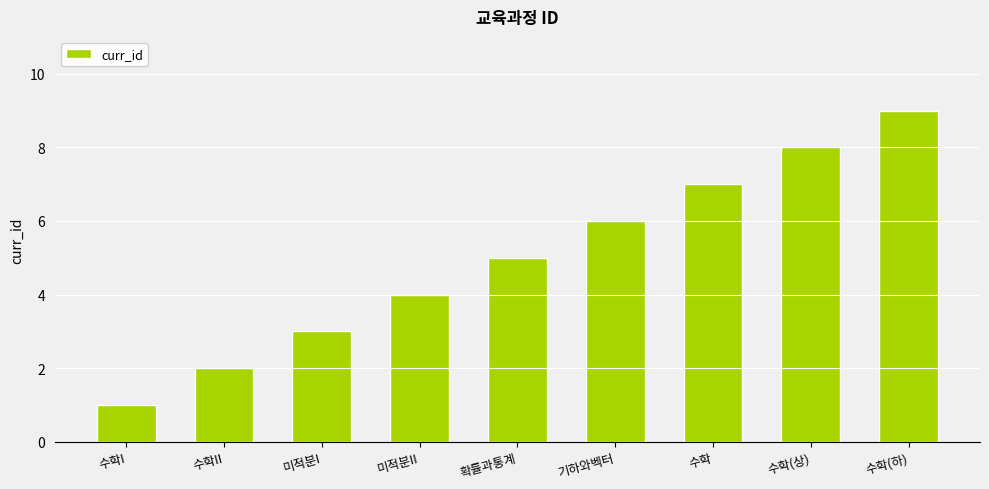

List the labels in order of value, largest first.

수학(하), 수학(상), 수학, 기하와벡터, 확률과통계, 미적분II, 미적분I, 수학II, 수학I